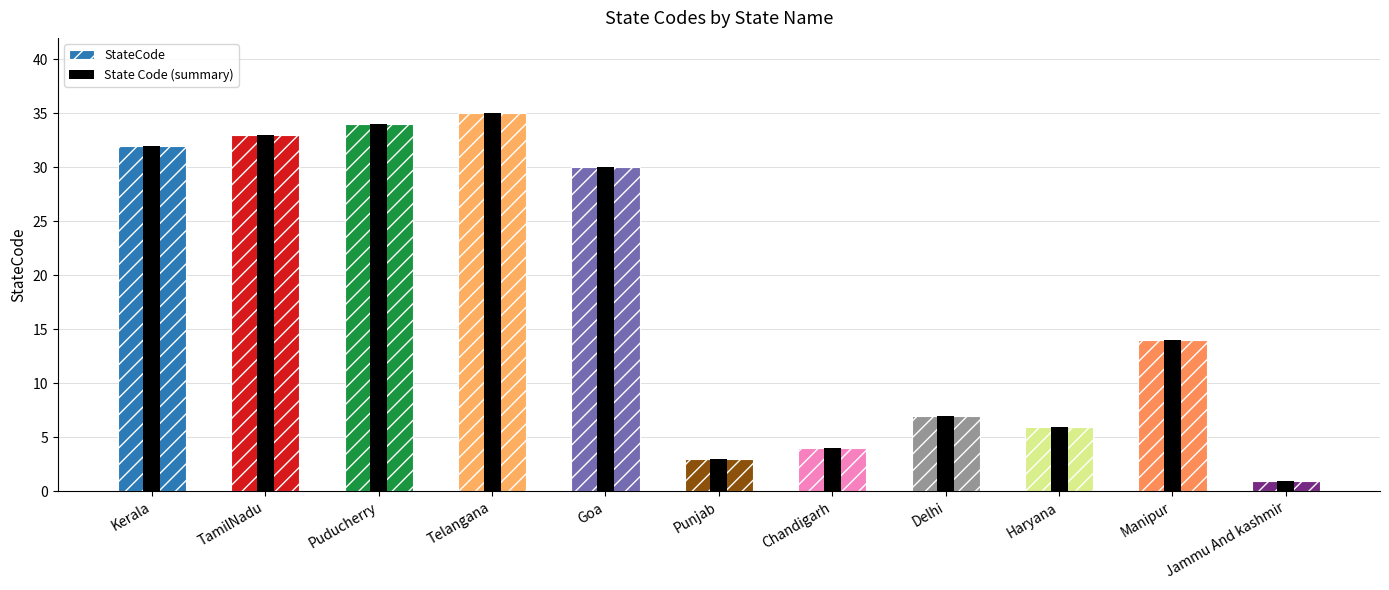

What is the maximum value shown in the chart?

35